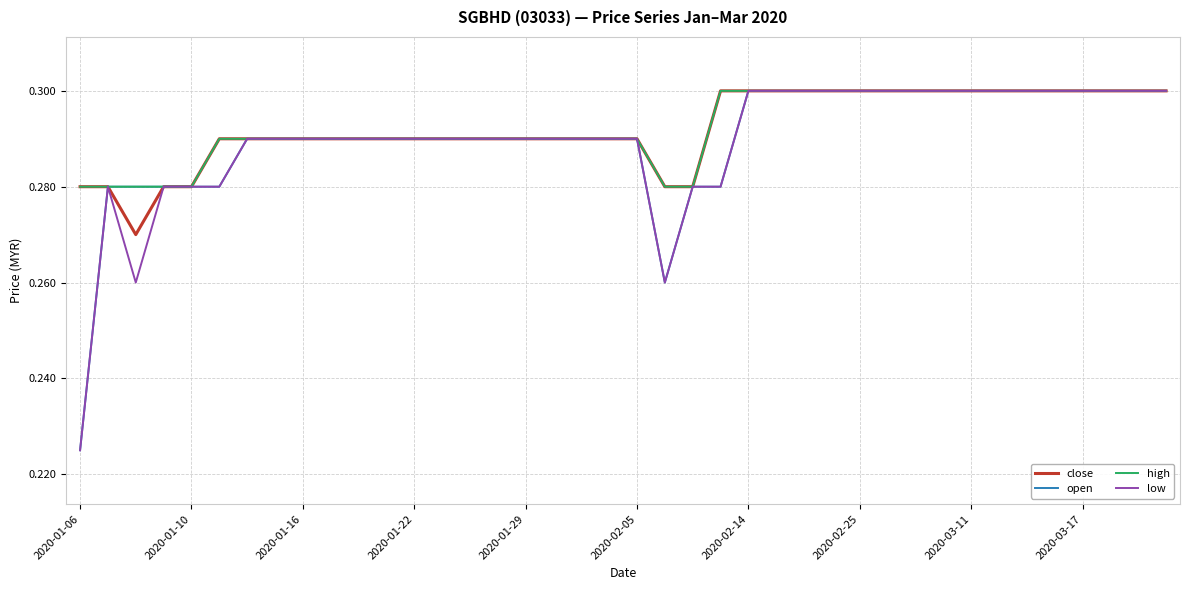

What are all the series names shown in the legend?

close, open, high, low